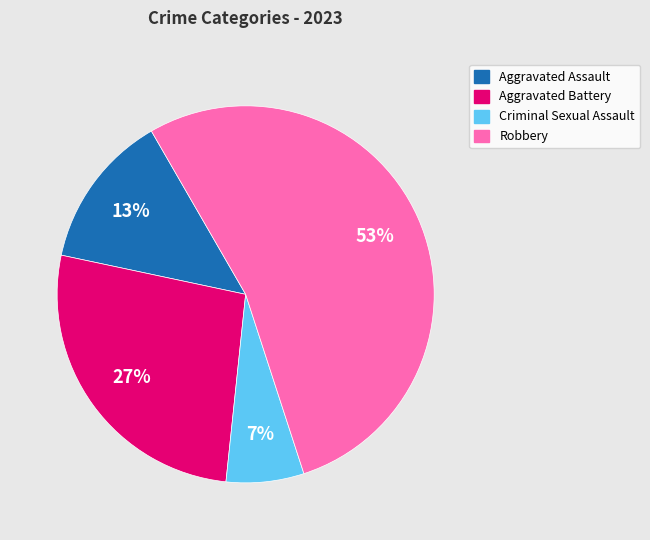

Combined, do Aggravated Battery and Aggravated Assault account for over 50%?

No